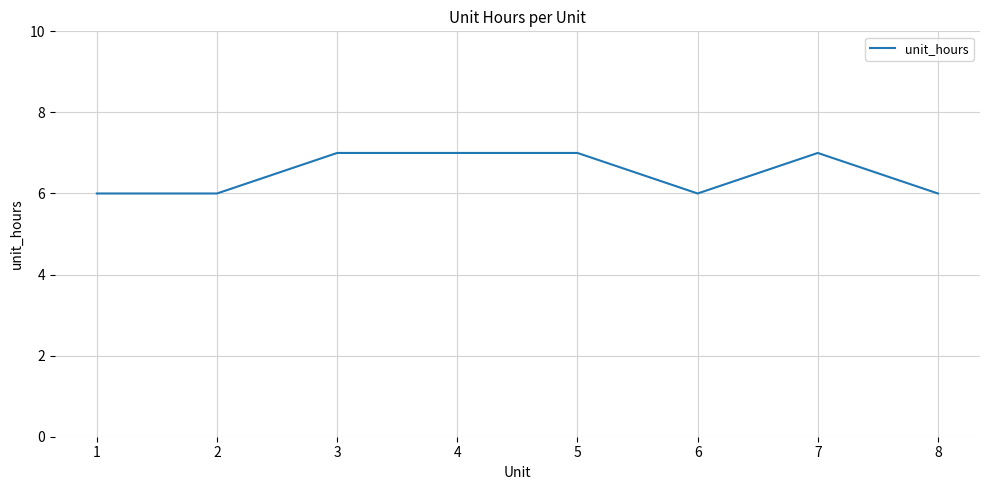

Is it true that the value at 6 is 2?

False